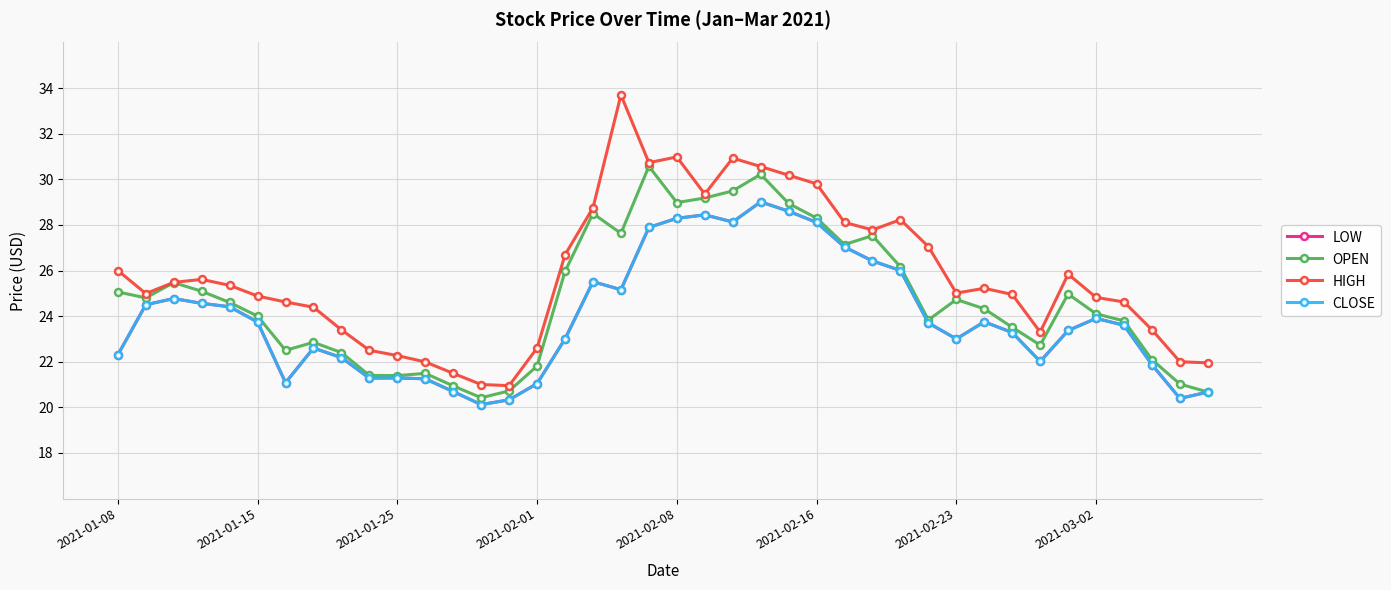

Does the chart have visible grid lines?

Yes